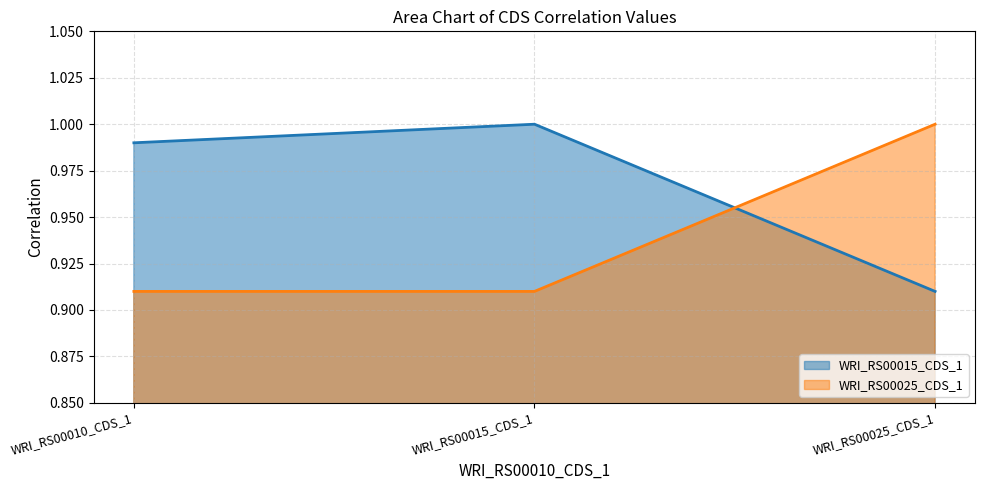

What is the value of the WRI_RS00025_CDS_1 point at the 2nd from the left?

0.9